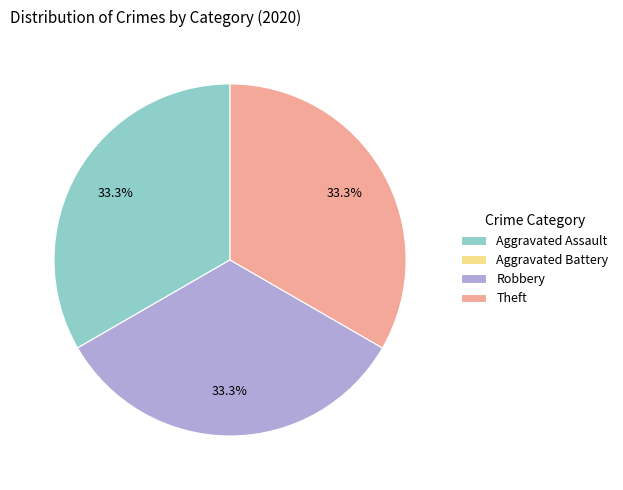

Approximately how many times larger is the value at Robbery compared to Theft?

1.0